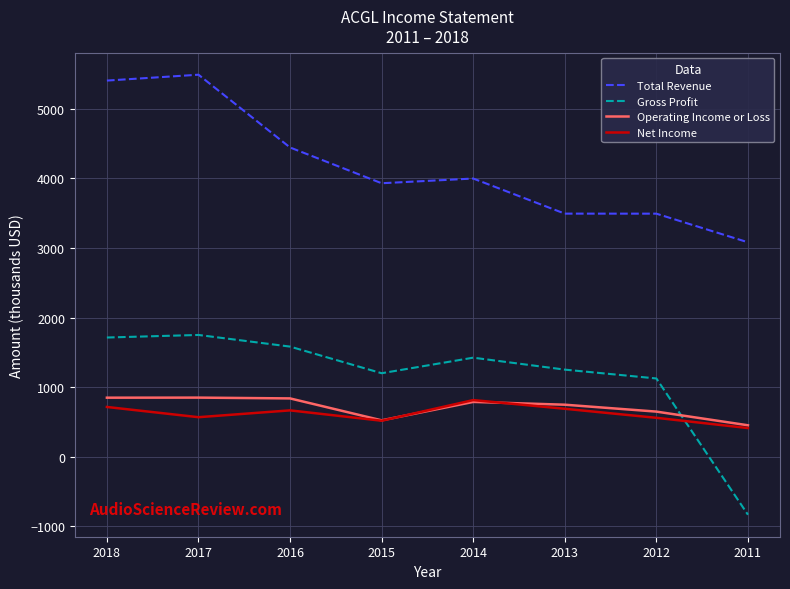

True or false: Total Revenue has a value of 3999.1 at 2014.

True